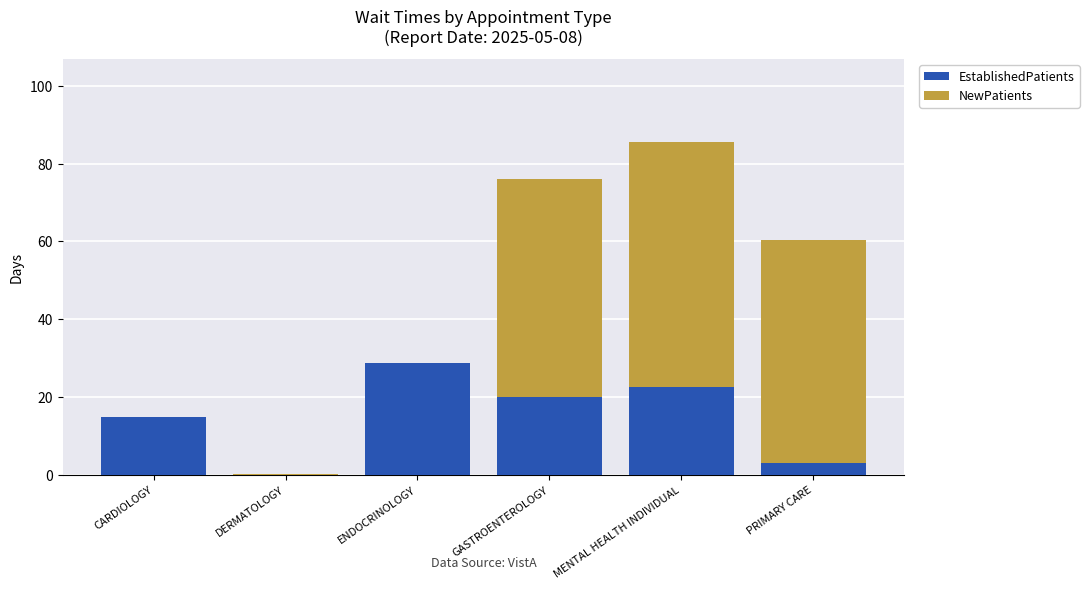

What is the sum of all EstablishedPatients values?

89.3